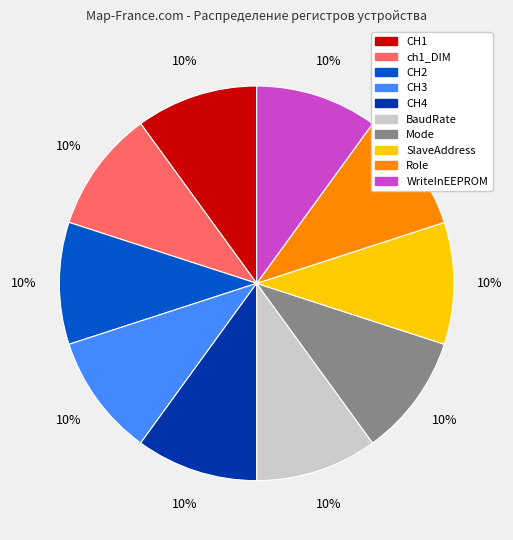

Does any single category account for the majority?

No